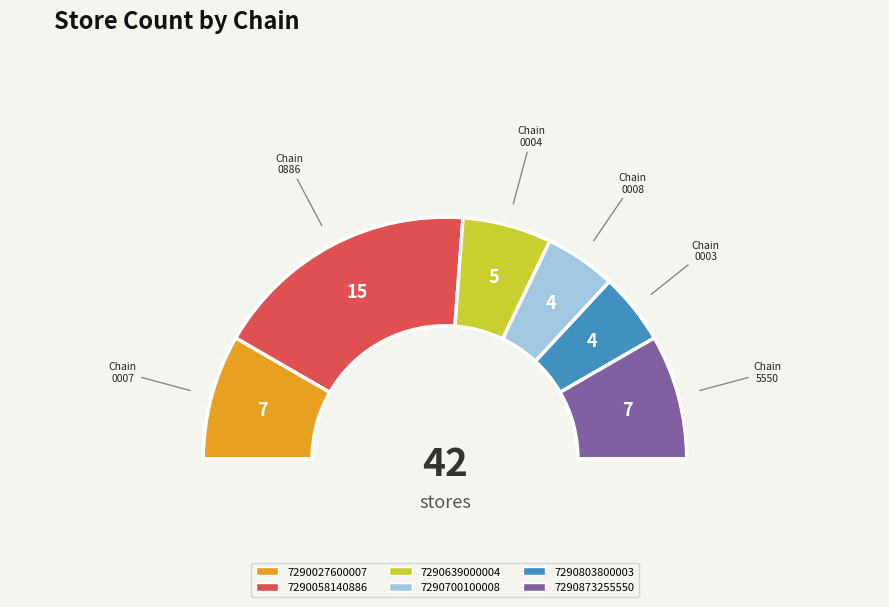

To the nearest percent, what portion does 7290700100008 represent?

10%